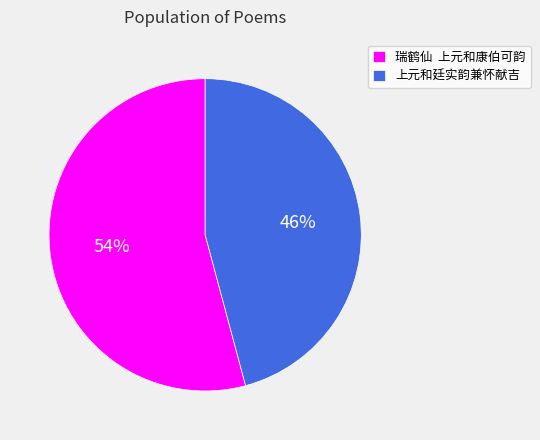

True or false: 上元和廷实韵兼怀献吉 accounts for 51% of the total.

False